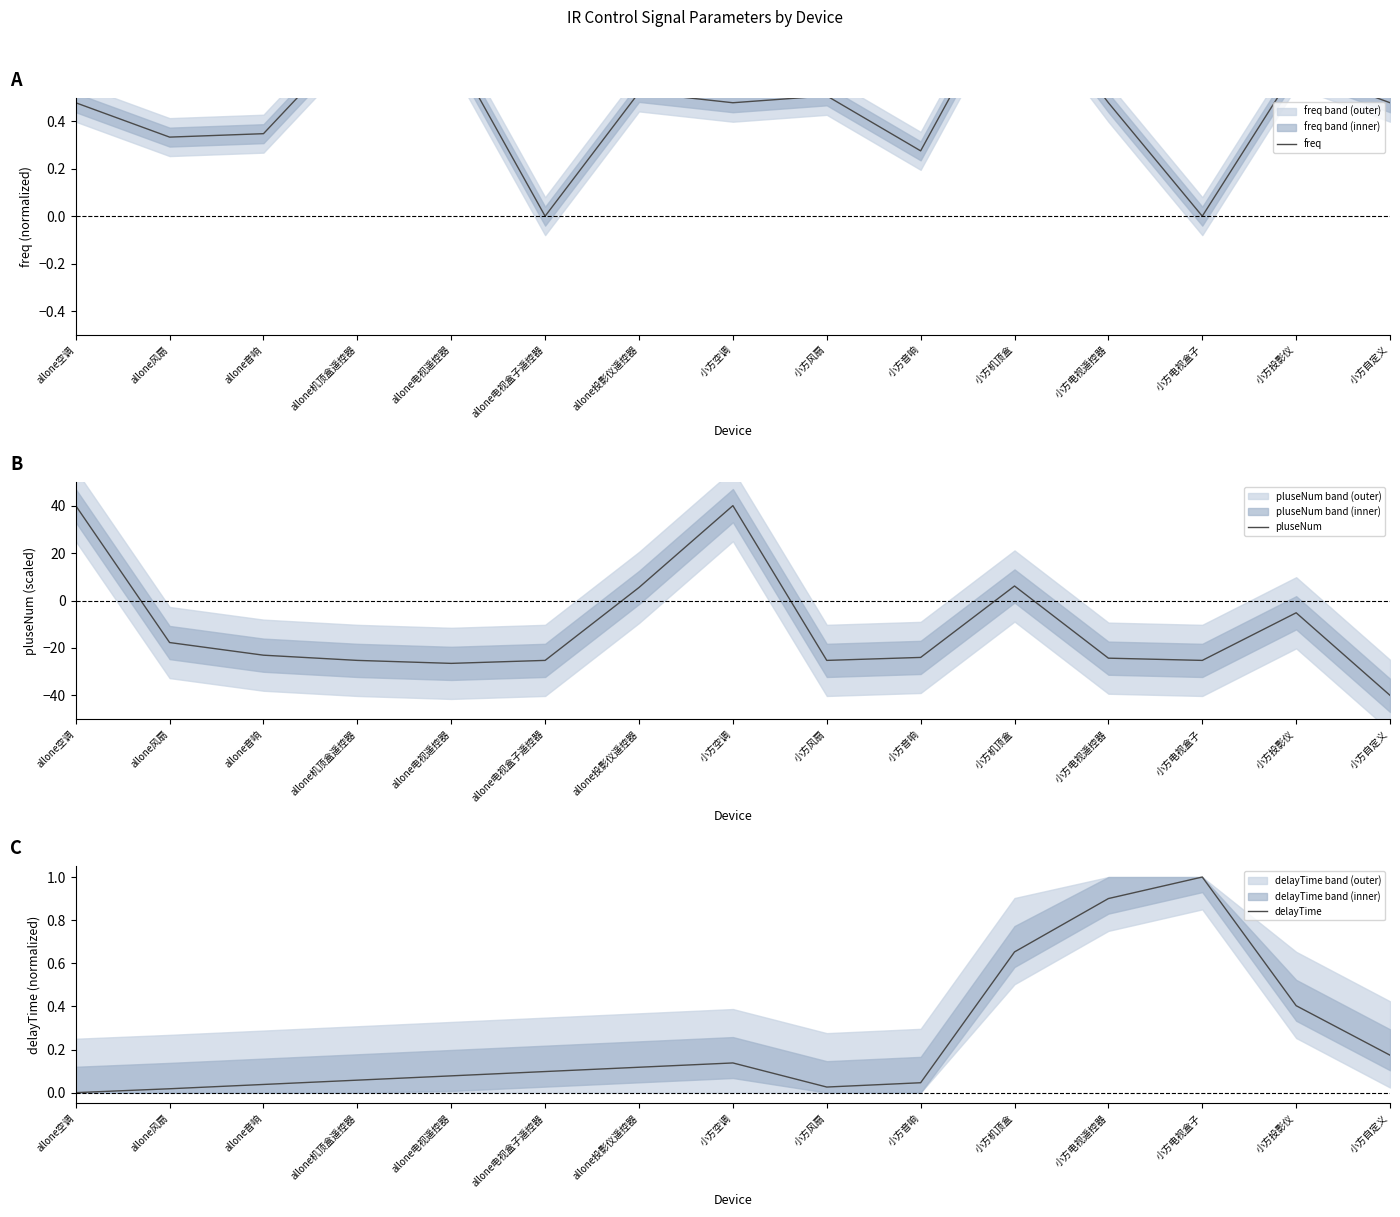

What is the maximum value shown in the chart?

40.0